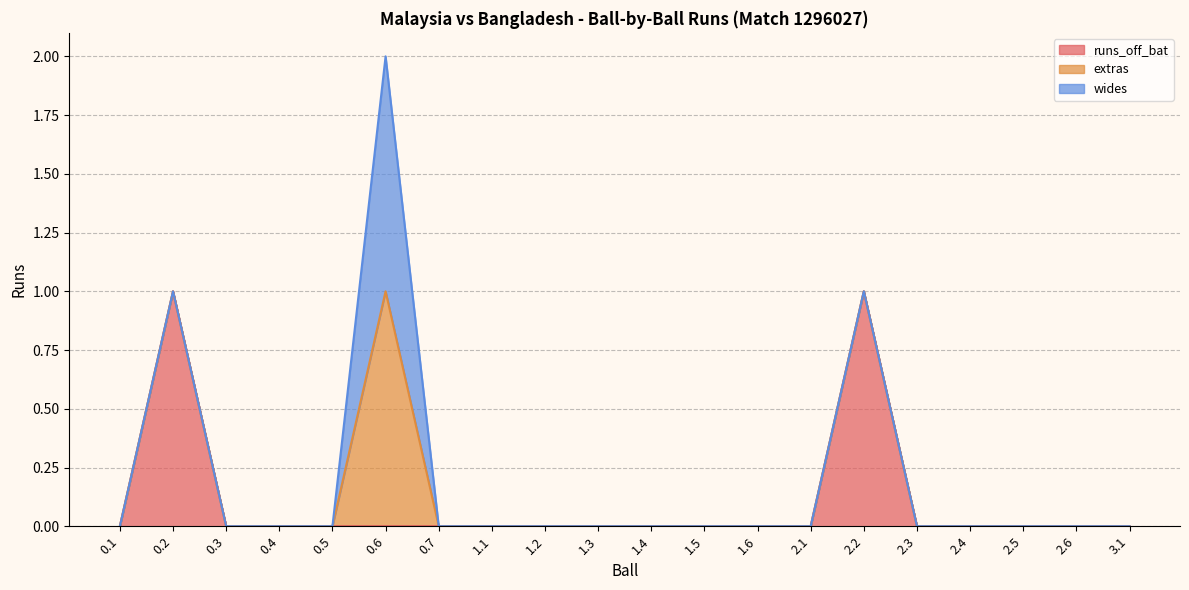

True or false: extras and runs_off_bat cross at least once.

False